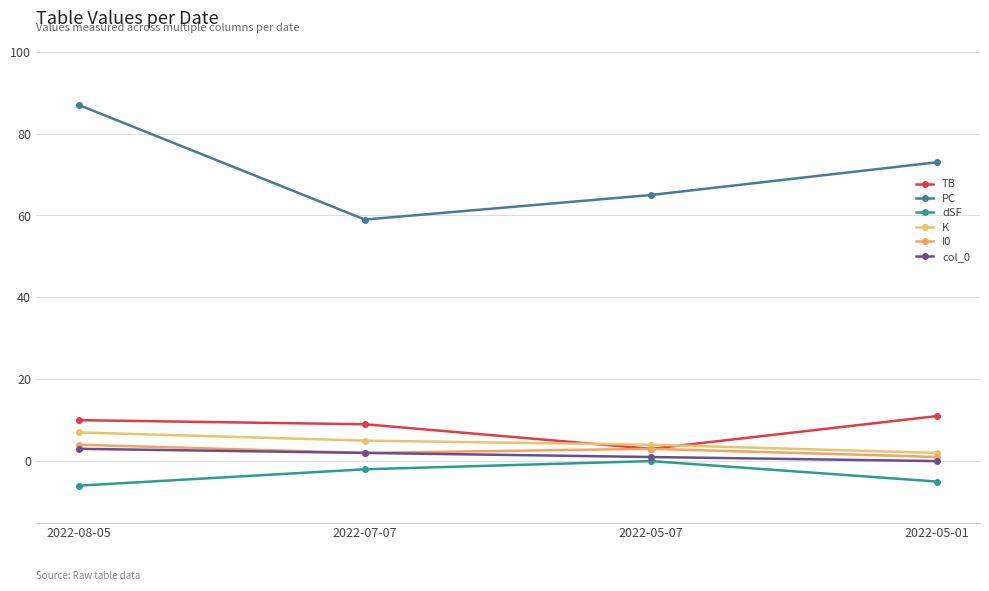

Is the value of I0 at 2022-08-05 greater than the value of PC at 2022-05-01?

No